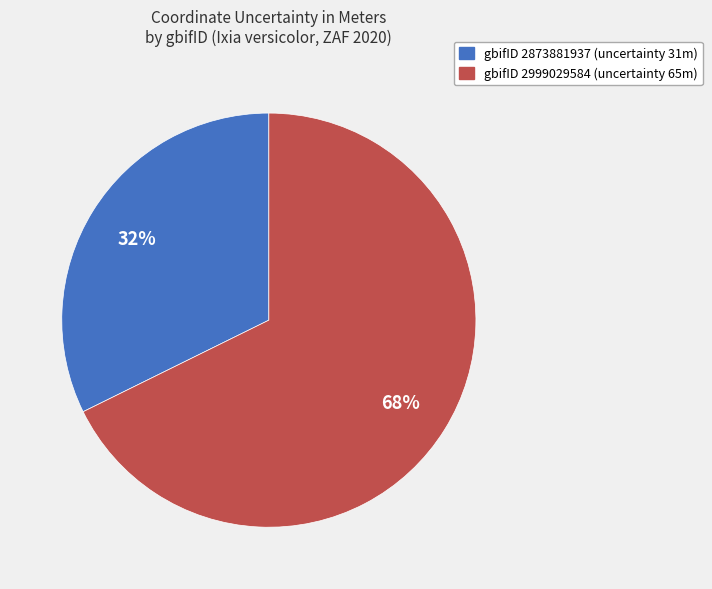

How many segments does this pie chart have?

2